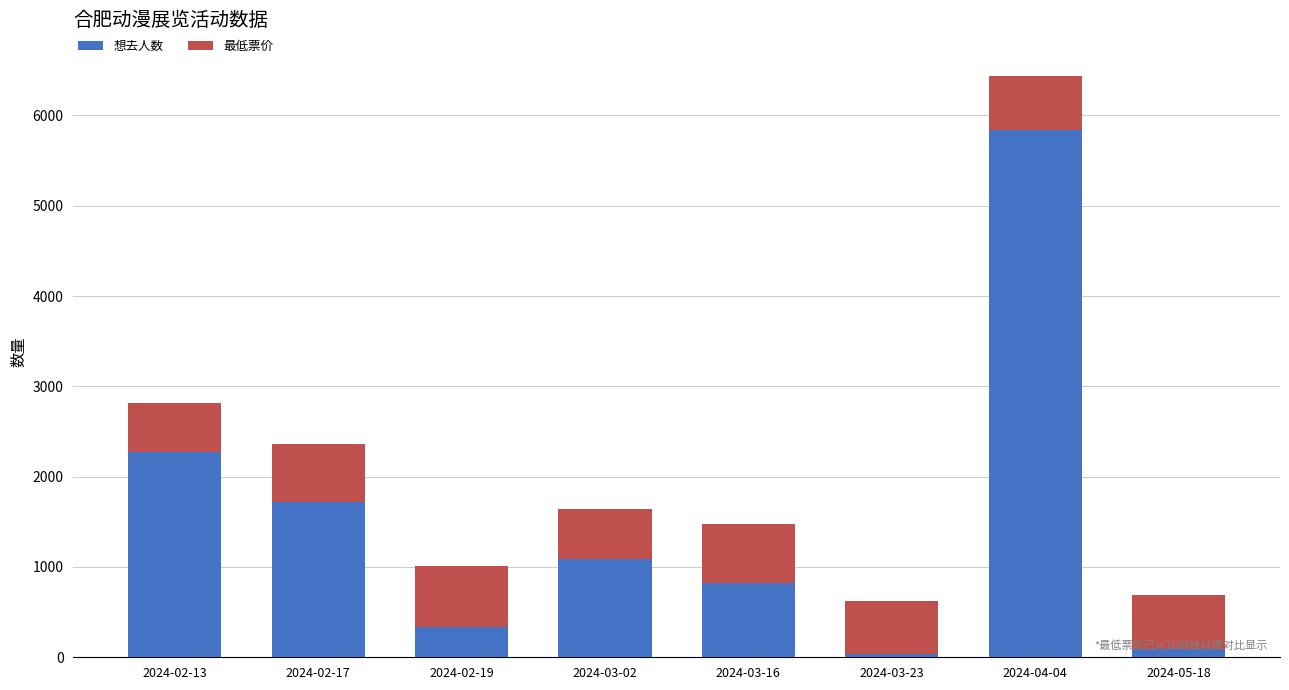

What is the highest value of the 想去人数 series?

5837